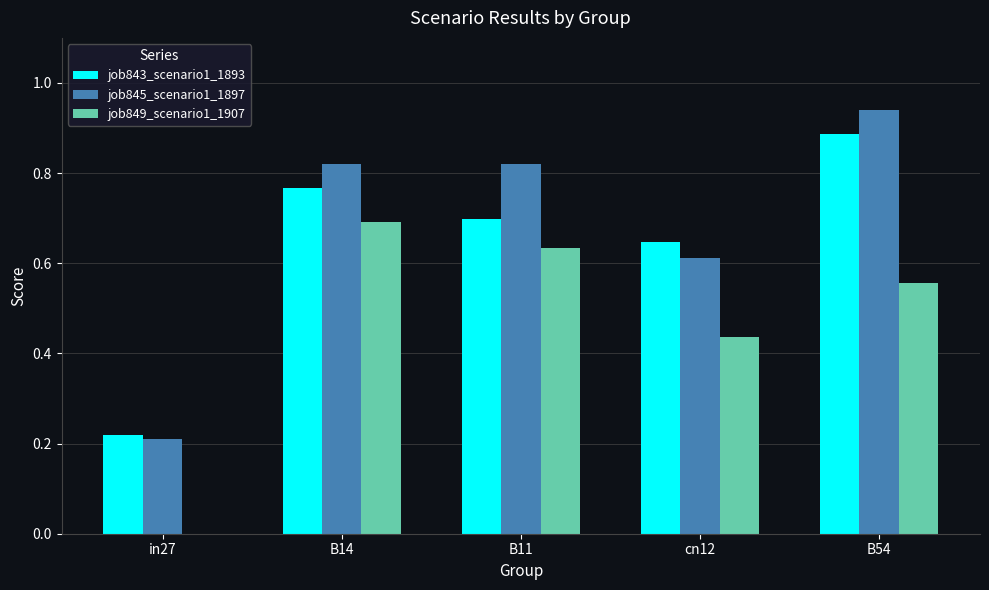

True or false: job849_scenario1_1907 has a value of 0.7 at cn12.

False